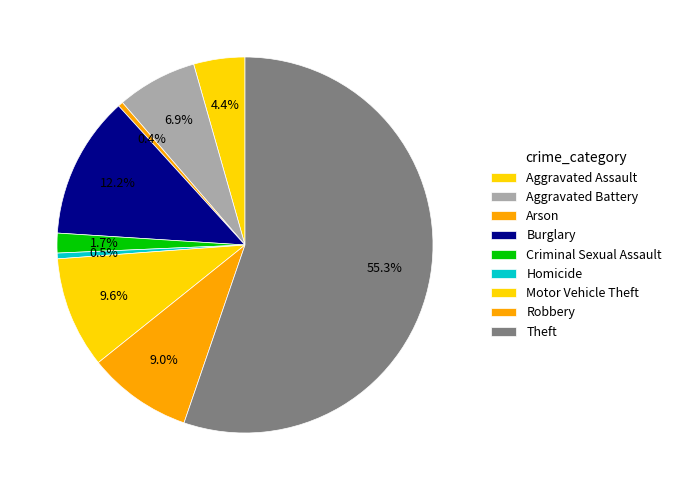

Rank the categories by value from lowest to highest.

Arson, Homicide, Criminal Sexual Assault, Aggravated Assault, Aggravated Battery, Robbery, Motor Vehicle Theft, Burglary, Theft